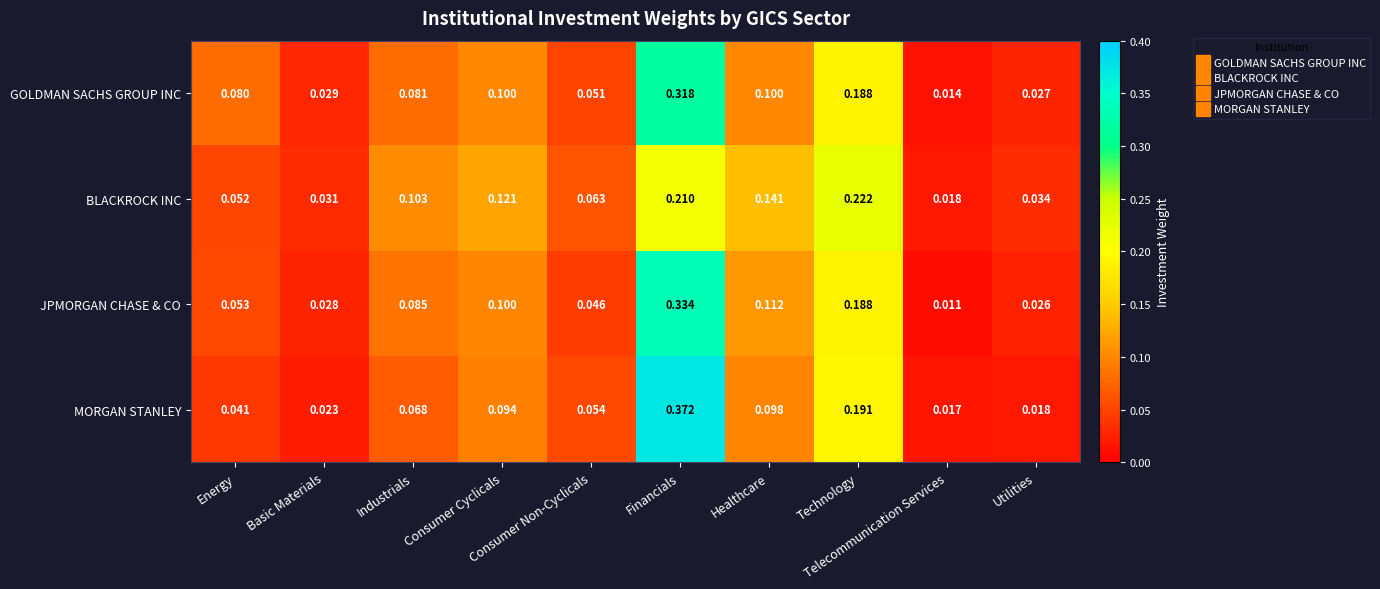

Rank the series by their maximum value, from lowest to highest.

BLACKROCK INC, GOLDMAN SACHS GROUP INC, JPMORGAN CHASE & CO, MORGAN STANLEY